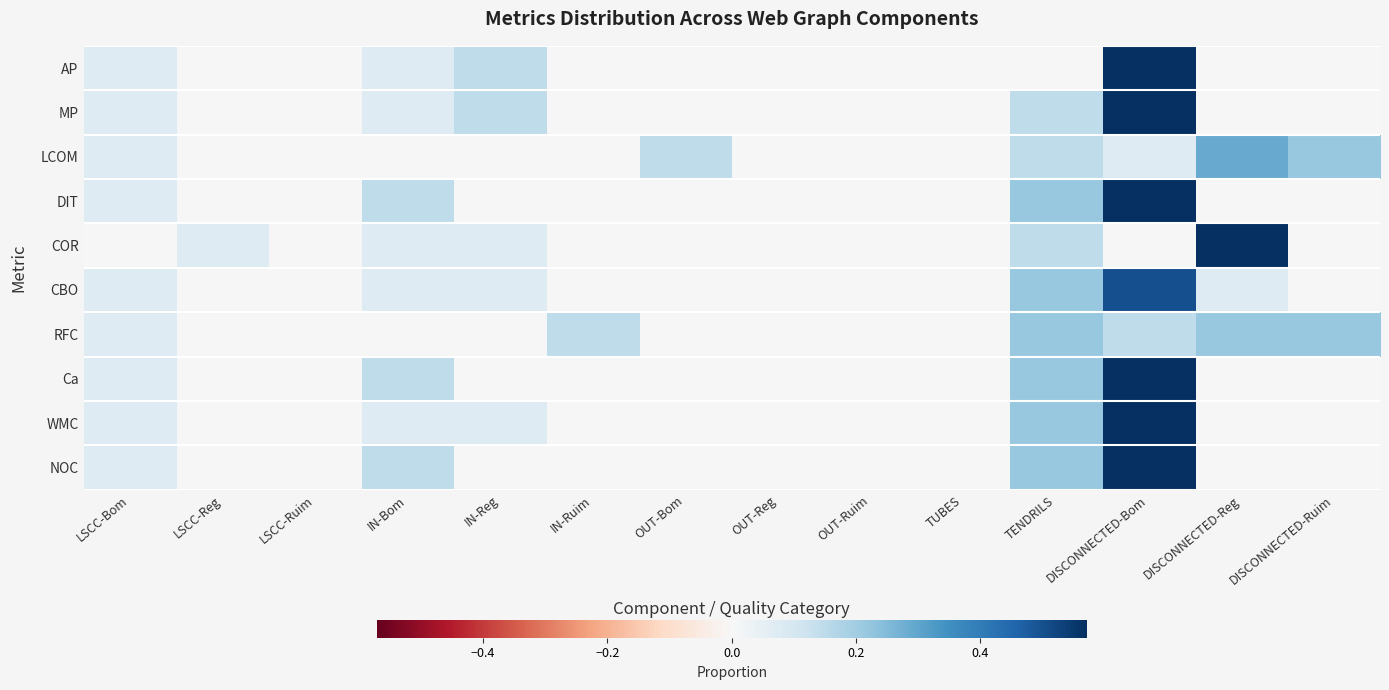

What is the maximum value shown in the chart?

0.6